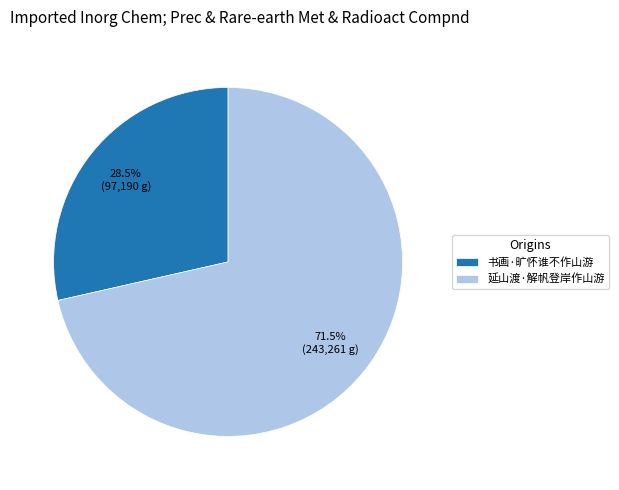

Does 书画·旷怀谁不作山游 account for over 50% of the chart?

No